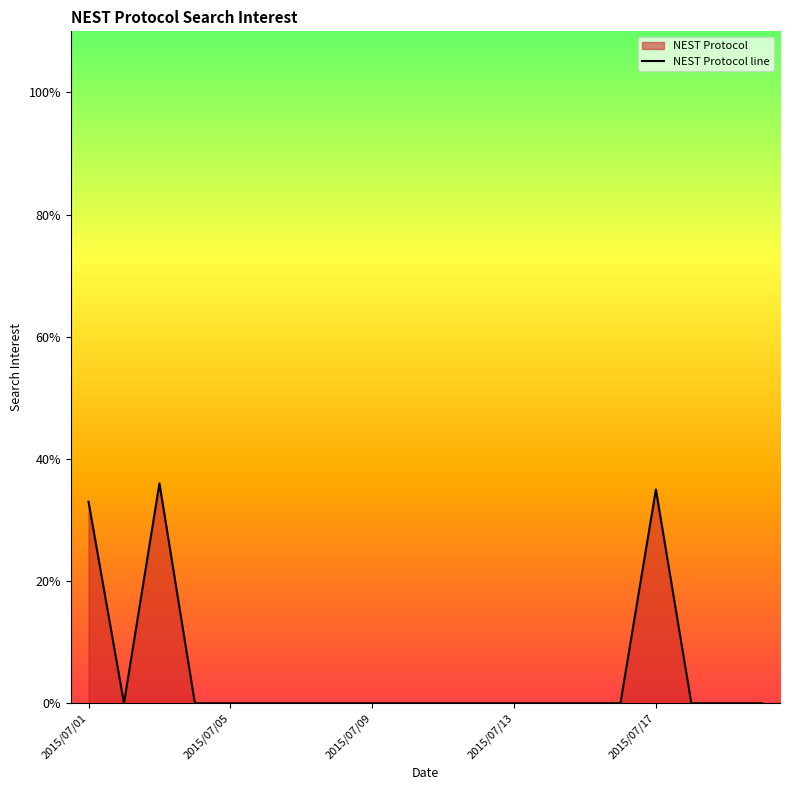

Reading right to left, extract all data points from this chart.

2015/07/20=0	2015/07/19=0	2015/07/18=0	2015/07/17=35	2015/07/16=0	2015/07/15=0	2015/07/14=0	2015/07/13=0	2015/07/12=0	2015/07/11=0	2015/07/10=0	2015/07/09=0	2015/07/08=0	2015/07/07=0	2015/07/06=0	2015/07/05=0	2015/07/04=0	2015/07/03=36	2015/07/02=0	2015/07/01=33